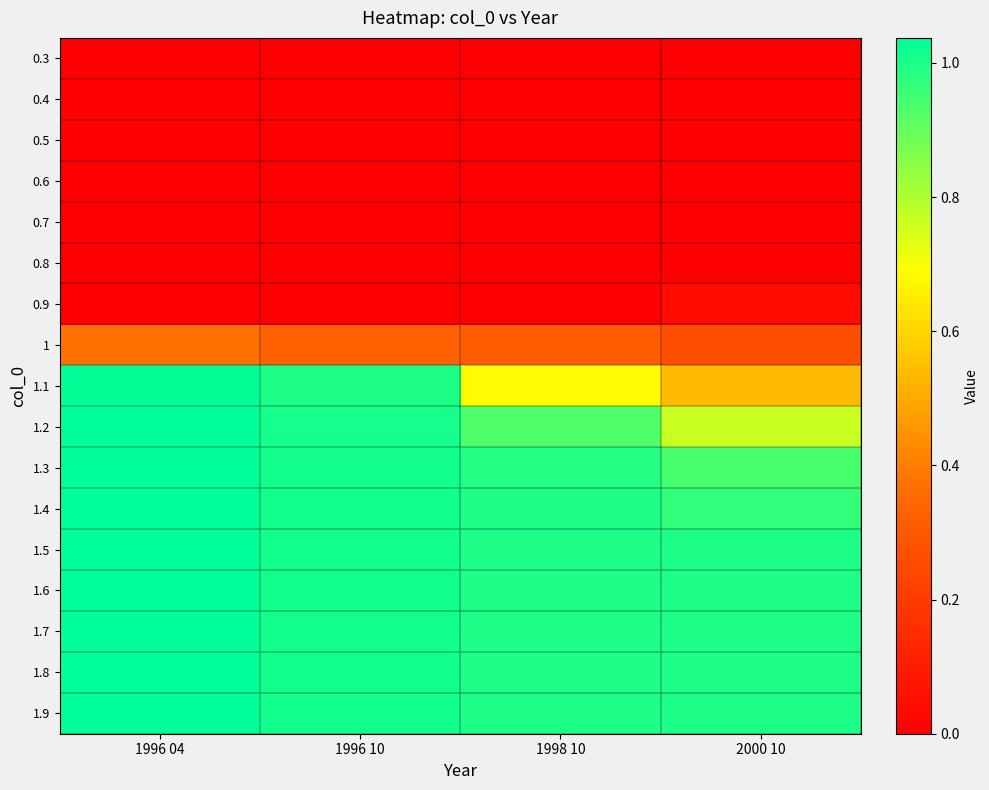

List the series in order of their peak value, highest first.

1.9, 1.8, 1.7, 1.6, 1.5, 1.4, 1.3, 1.2, 1.1, 1, 0.9, 0.8, 0.7, 0.6, 0.5, 0.4, 0.3